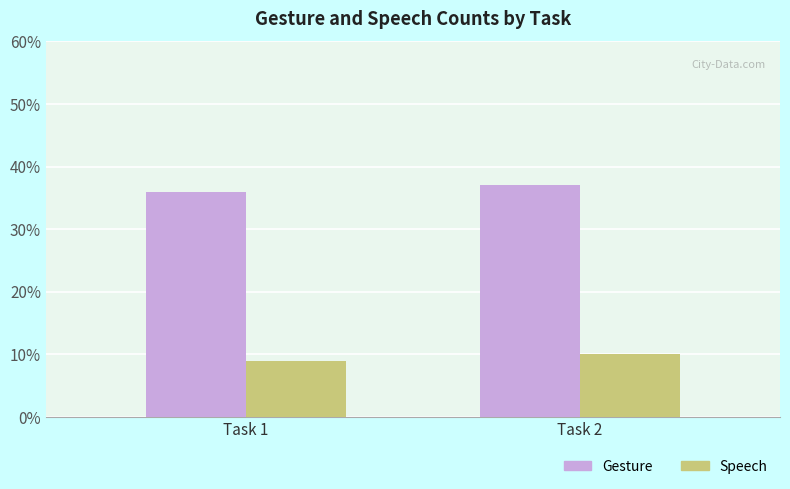

What is the maximum value shown in the chart?

37